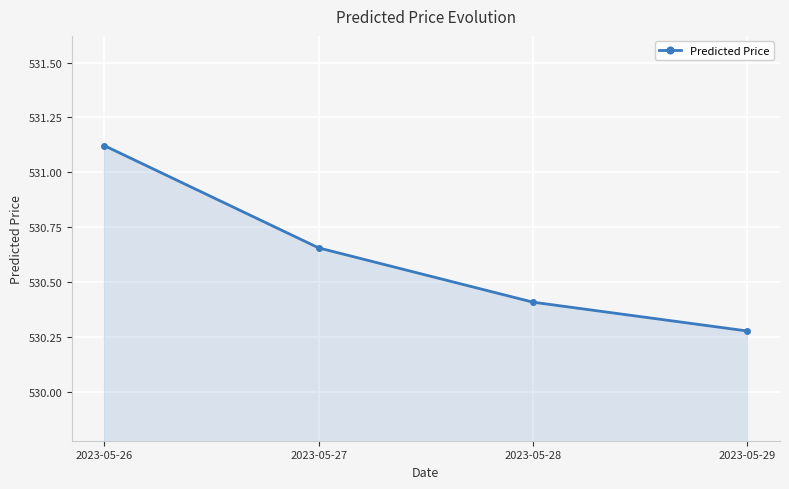

At which category does the chart reach its peak across all series?

2023-05-26